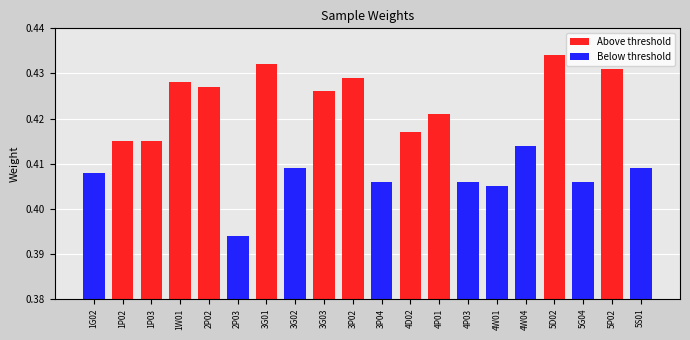

List the labels in order of Below threshold value, largest first.

4W04, 3G02, 5S01, 1G02, 3P04, 4P03, 5G04, 4W01, 2P03, 1P02, 1P03, 1W01, 2P02, 3G01, 3G03, 3P02, 4D02, 4P01, 5D02, 5P02